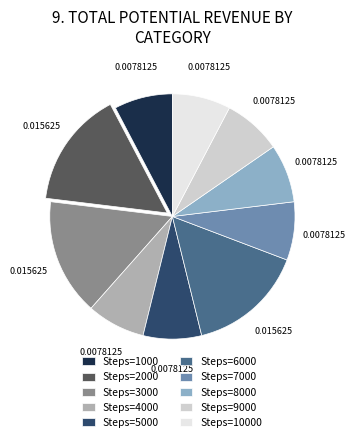

Is there a majority slice in this chart?

No